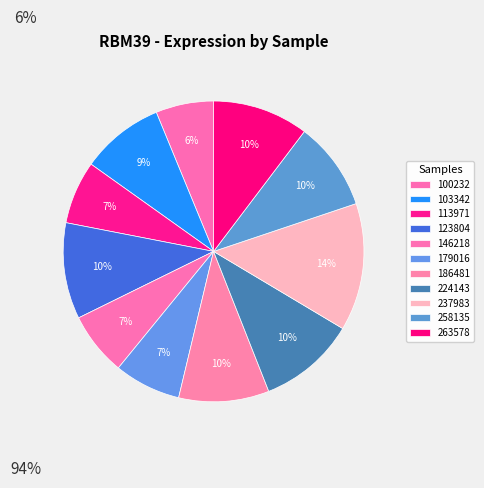

The 123804 slice represents 17% of the pie. True or false?

False